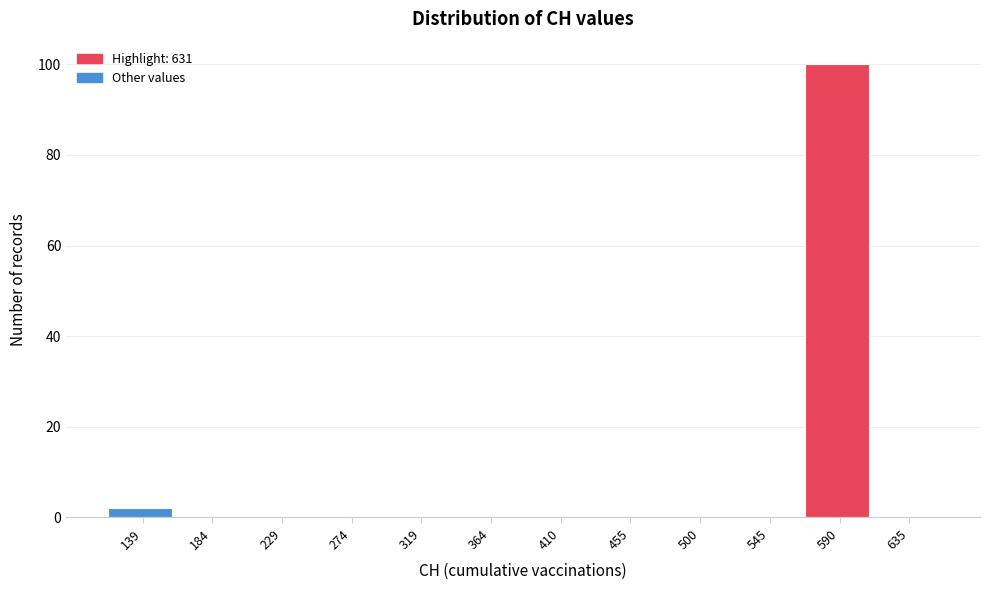

Reading right to left, transcribe all the data shown in this chart.

635=0	590=100	545=0	500=0	455=0	410=0	364=0	319=0	274=0	229=0	184=0	139=2